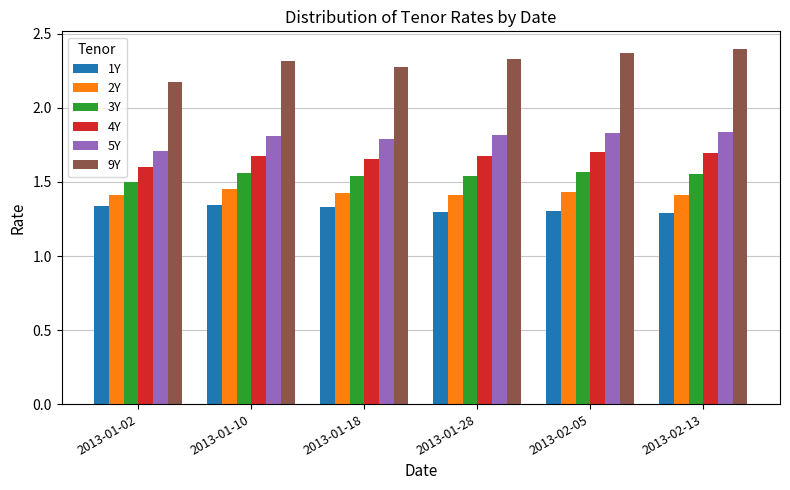

Which series has the widest spread of values?

9Y